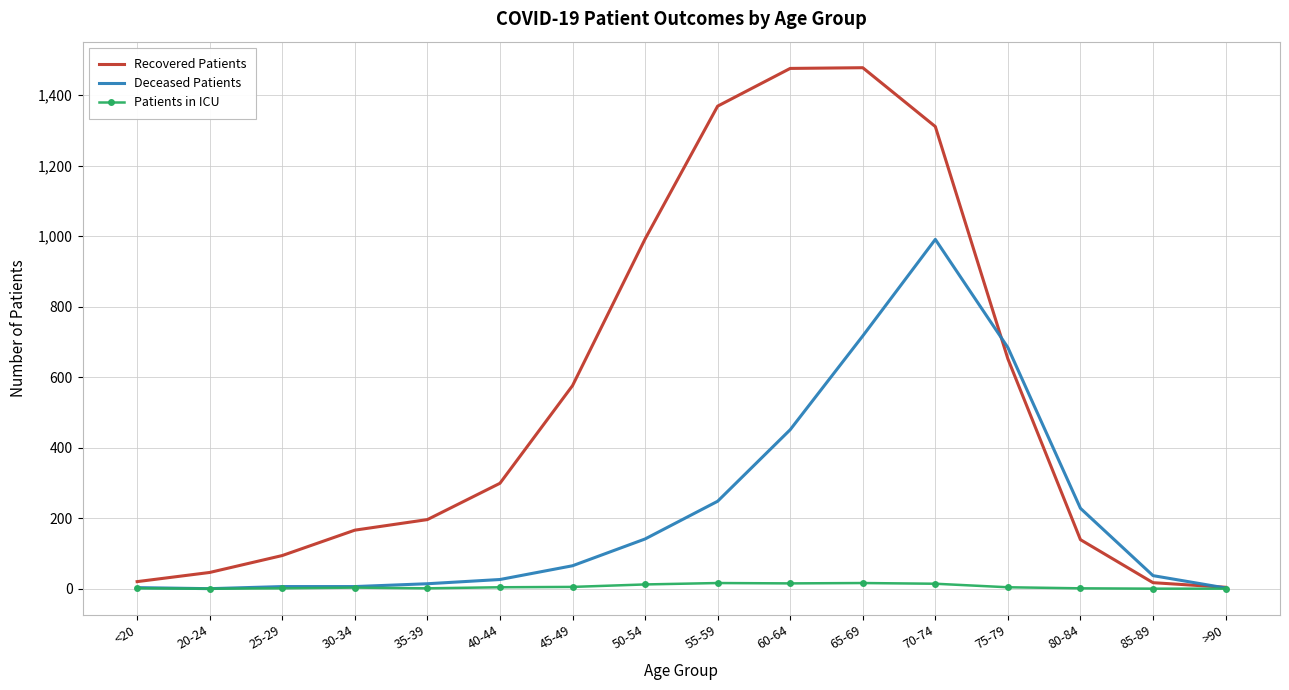

Between 65-69 and 85-89, which series saw the biggest shift?

Recovered Patients